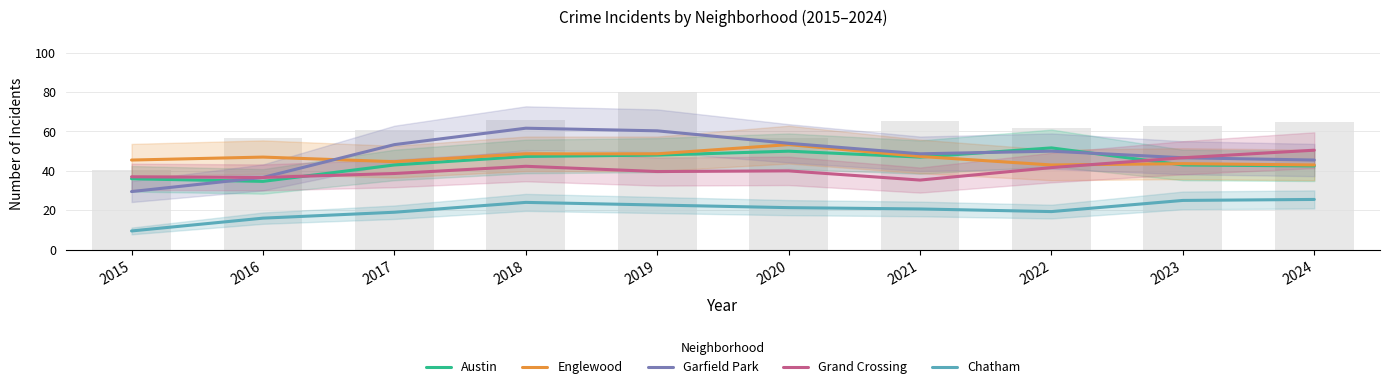

At how many categories does at least one series exceed 47?

7